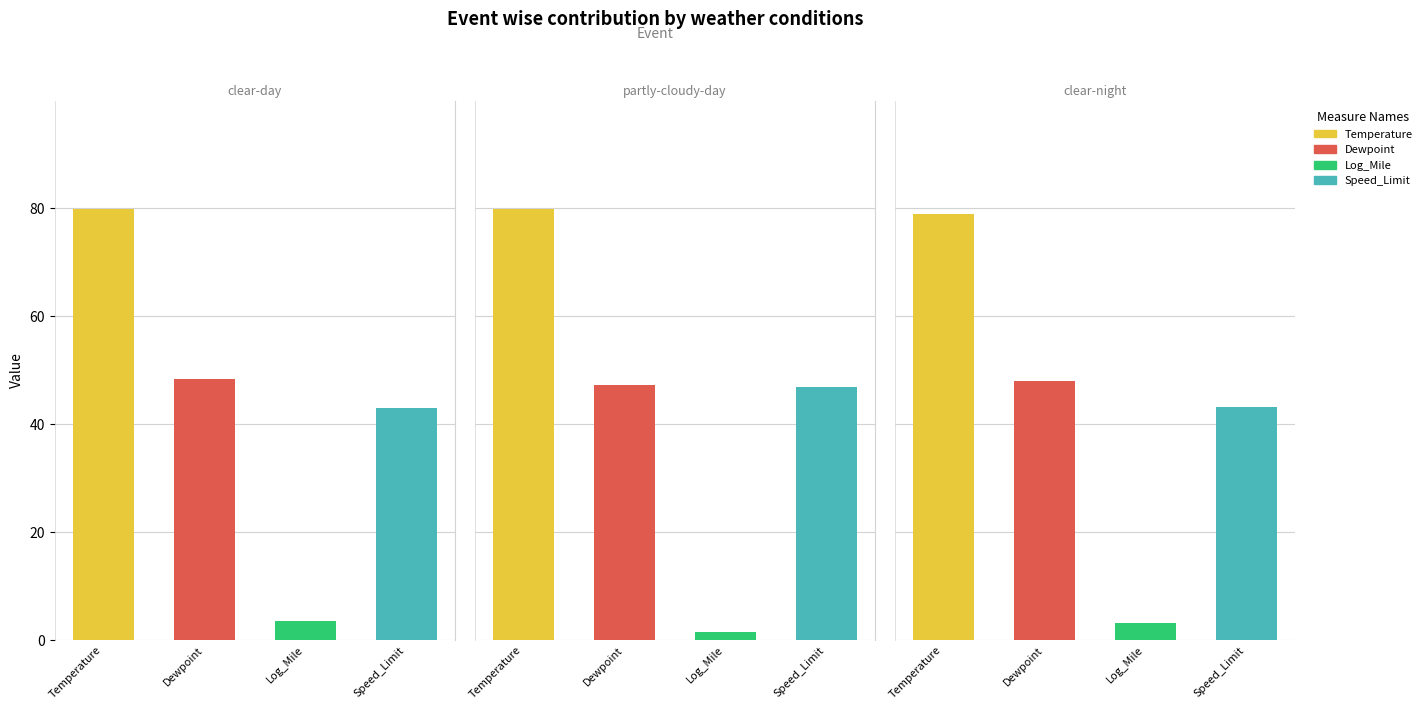

Which has a higher value, partly-cloudy-day or clear-night?

partly-cloudy-day